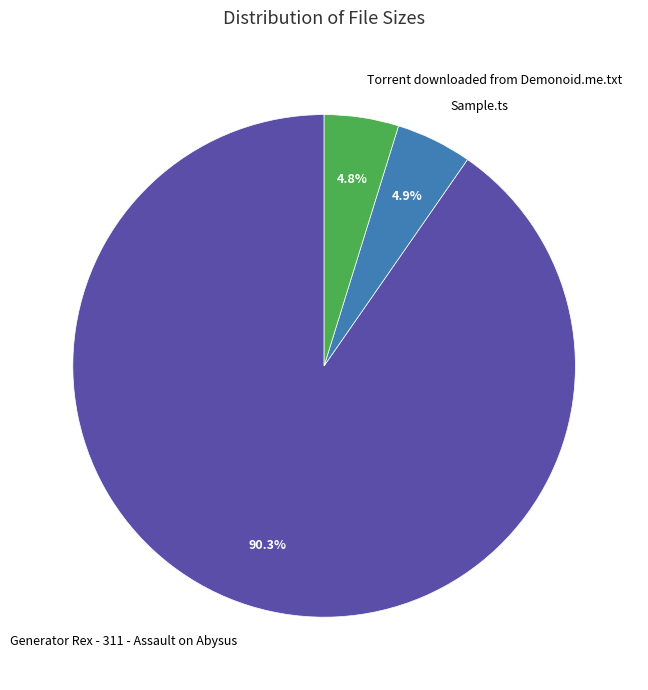

Which category accounts for the majority?

Generator Rex - 311 - Assault on Abysus